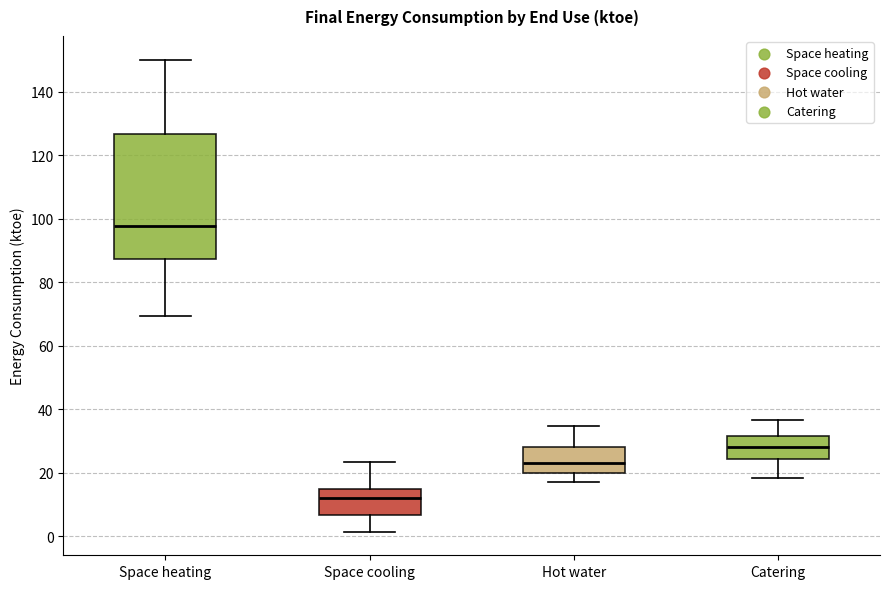

Which box is the tallest, from its lower edge to its upper edge?

Space heating